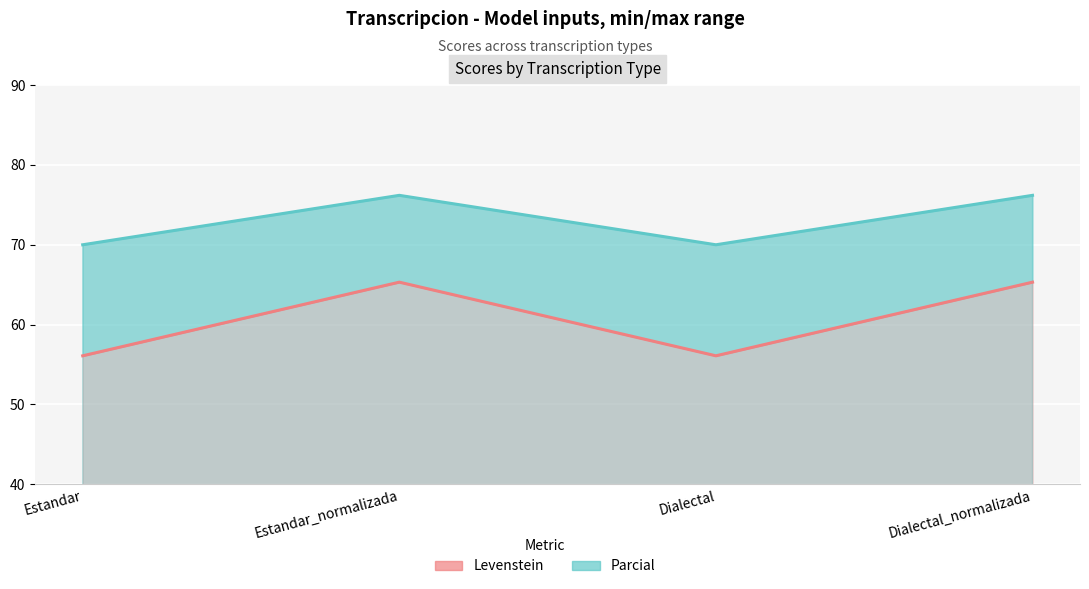

True or false: Levenstein has more than 0 interior local peaks.

True